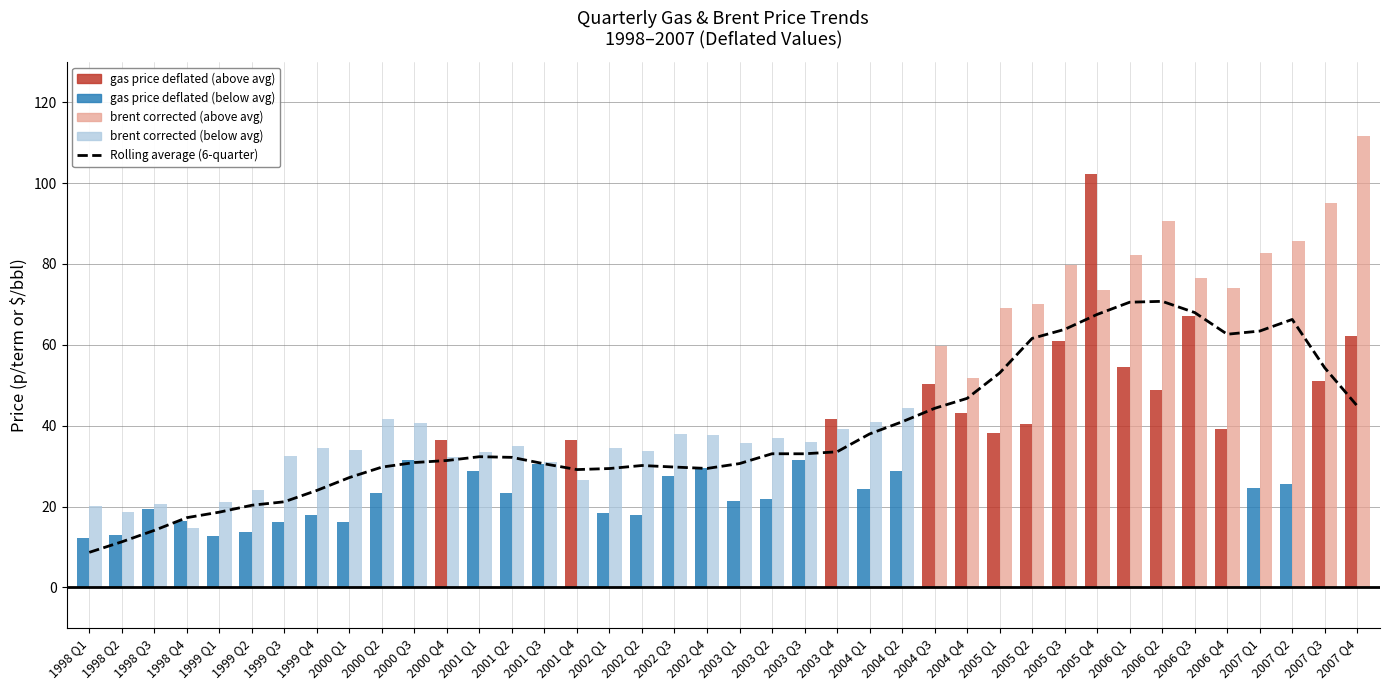

What is the difference between the highest and lowest values at 2003 Q2?

15.0